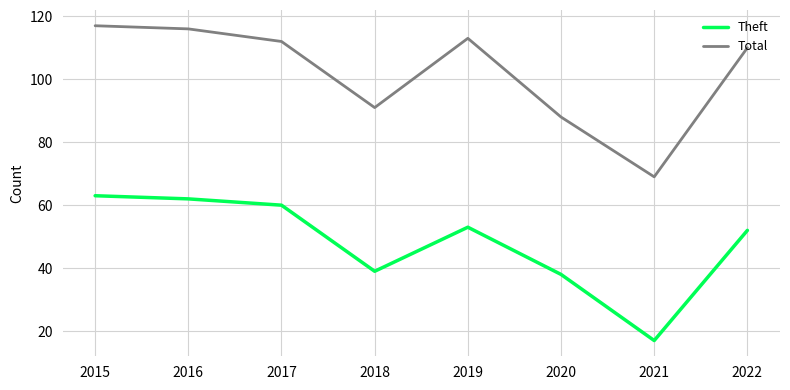

What is the approximate value of Total at 2016?

116